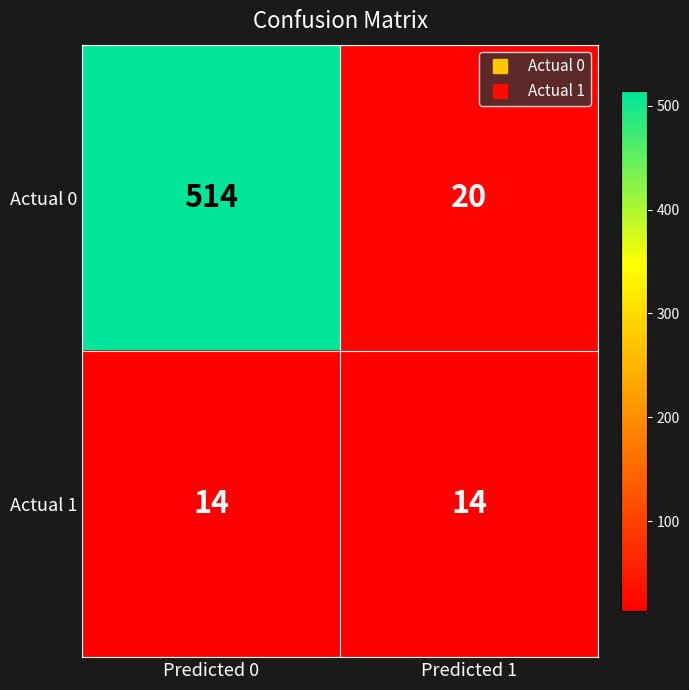

Which series has the largest total across all categories?

Actual 0